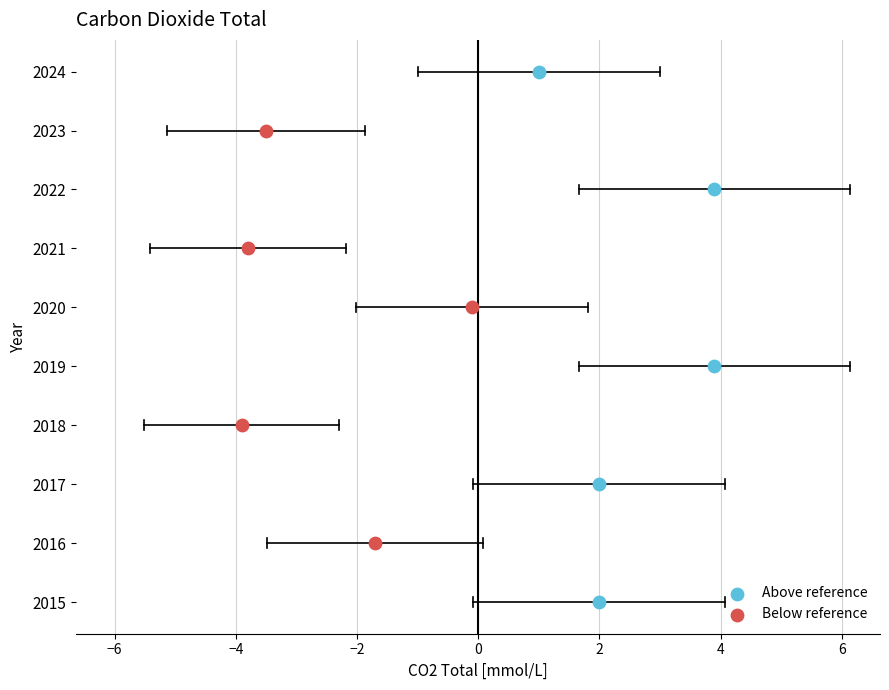

What is the change in value from 2016 to 2022?

+5.6